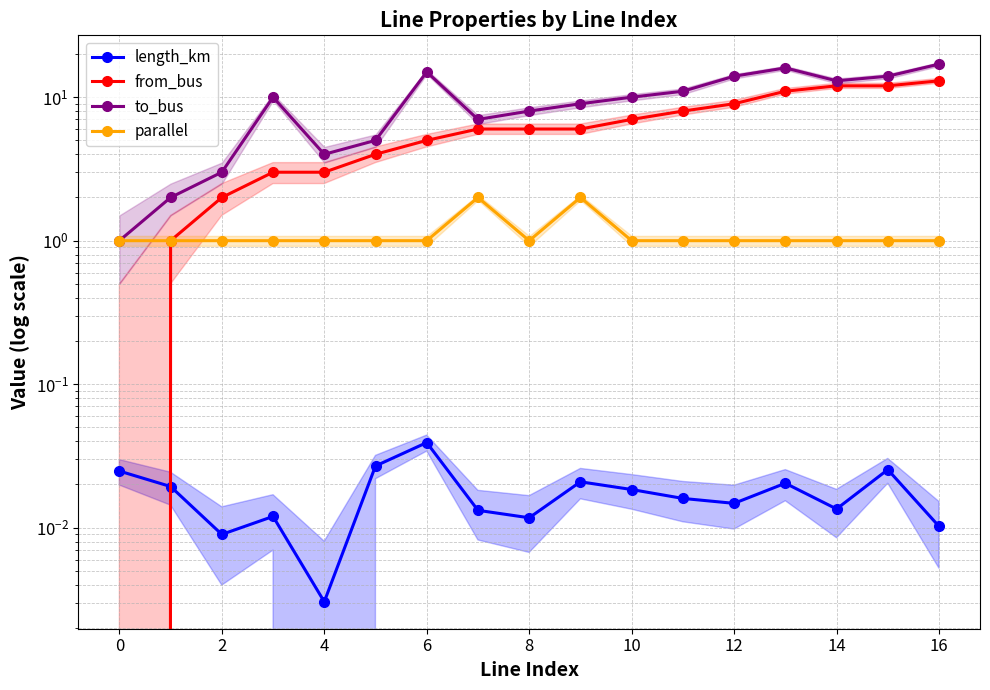

True or false: length_km and to_bus intersect in this chart.

False